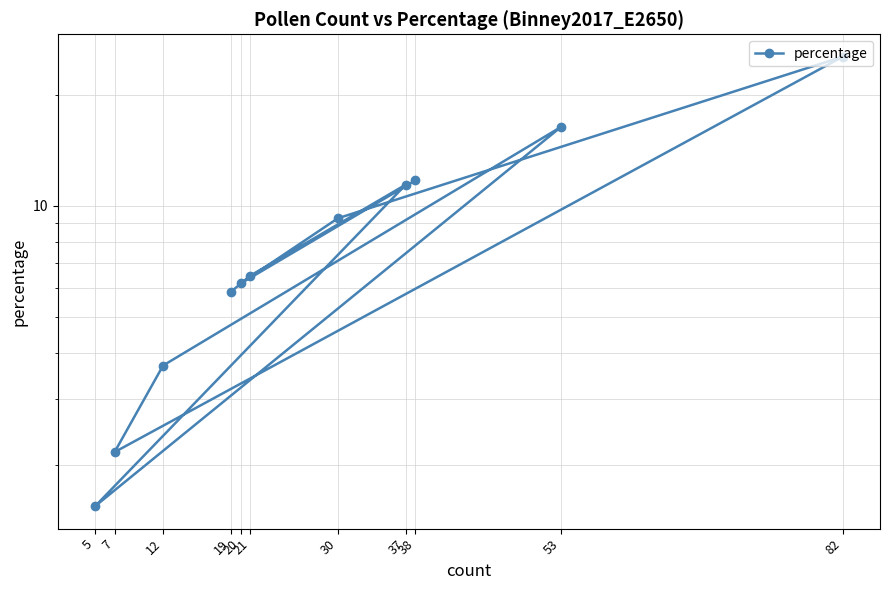

Where is the first local minimum?

5